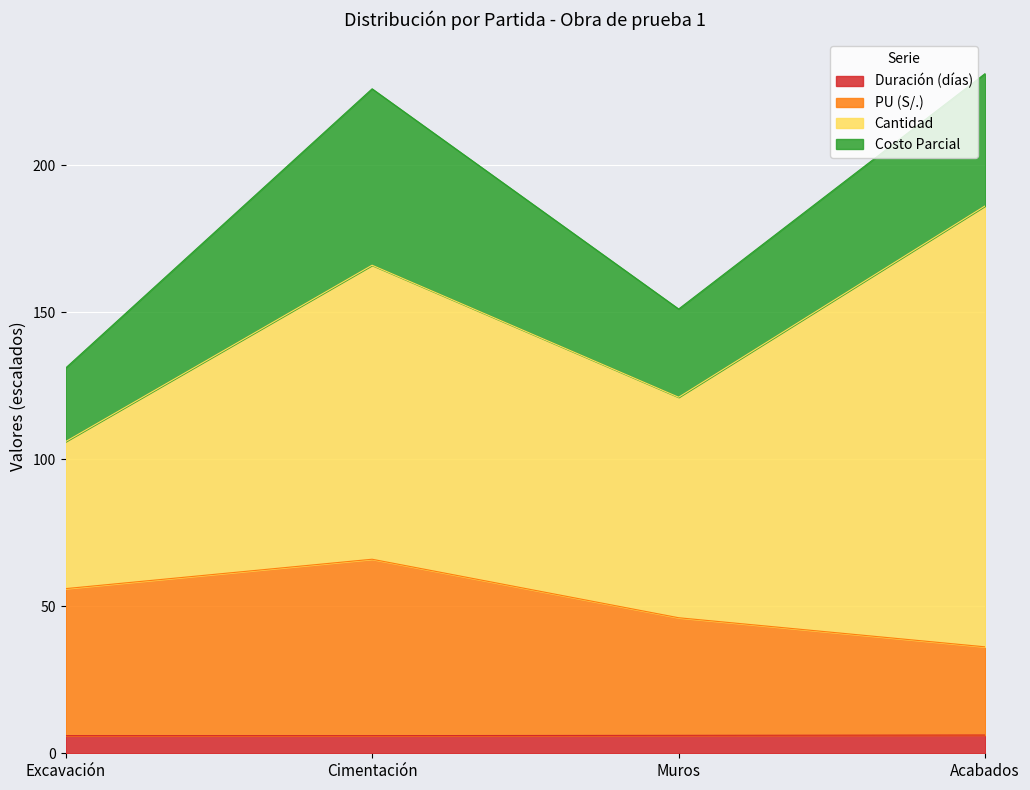

What is the highest value of the Duración (días) series?

6.2